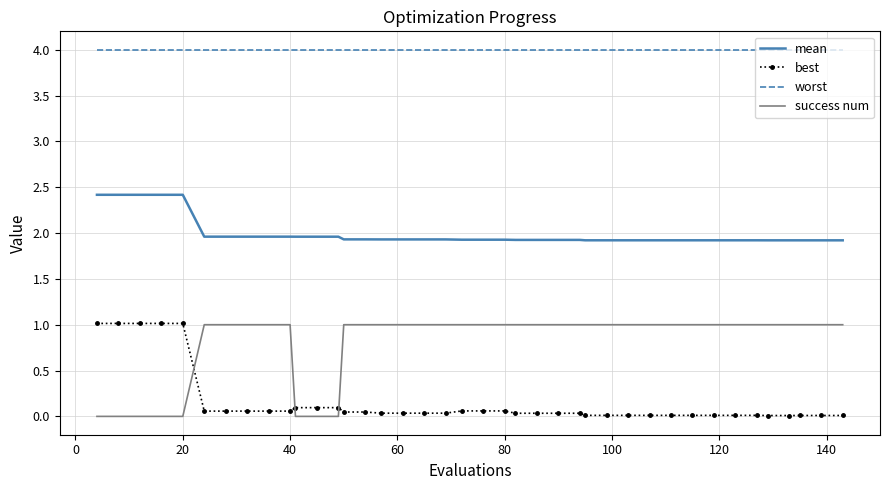

Which series has the largest total across all categories?

worst